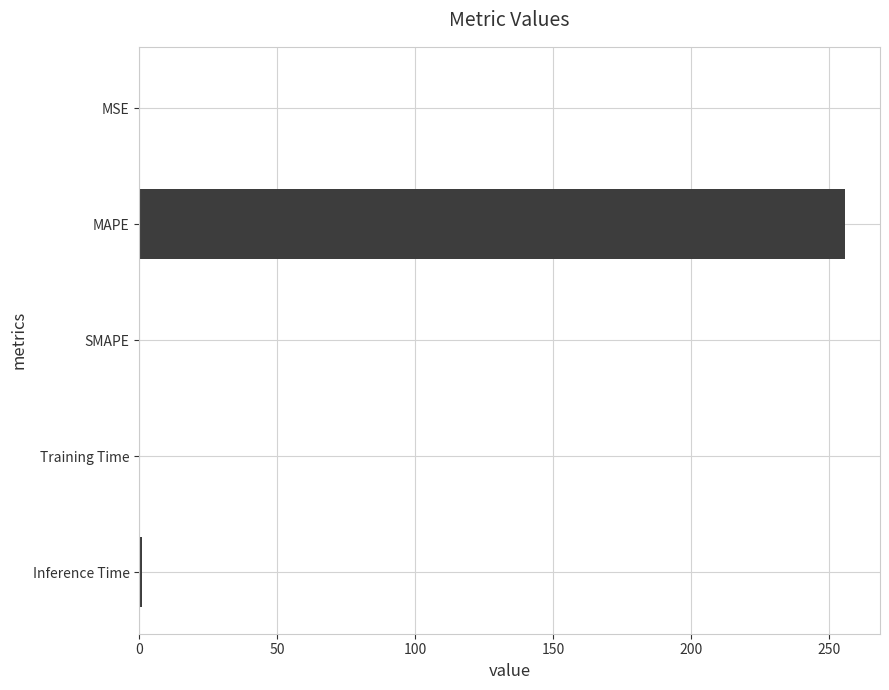

What is the sum of all values?

256.8